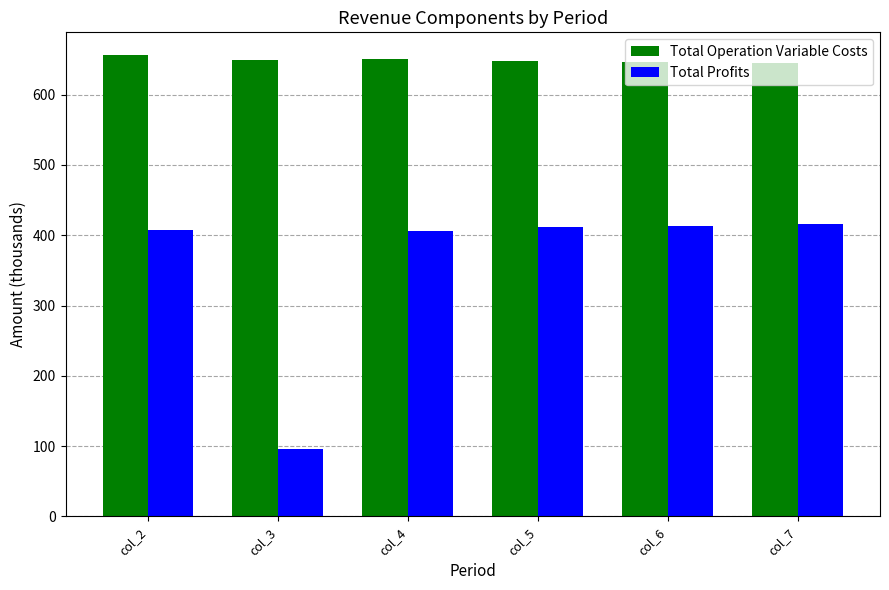

Rank the series by their maximum value, from highest to lowest.

Total Operation Variable Costs, Total Profits